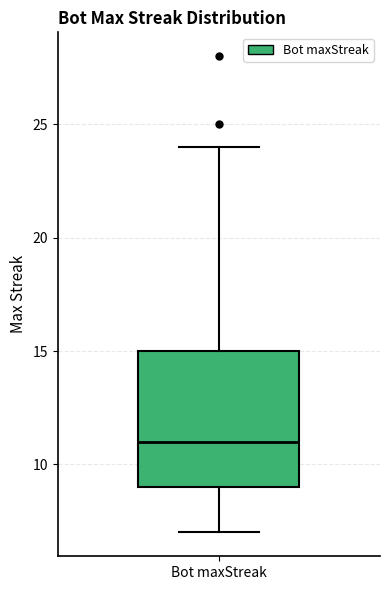

Where is the lower edge of the box for Bot maxStreak on the y-axis? The values are not printed on the chart, so give them approximately, as read against the axis.

9